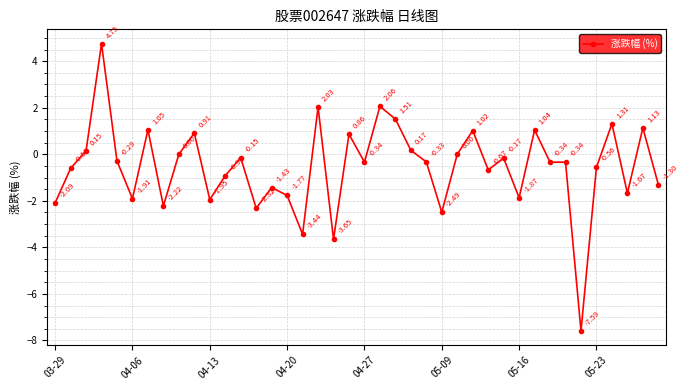

Count the number of categories in the chart.

40